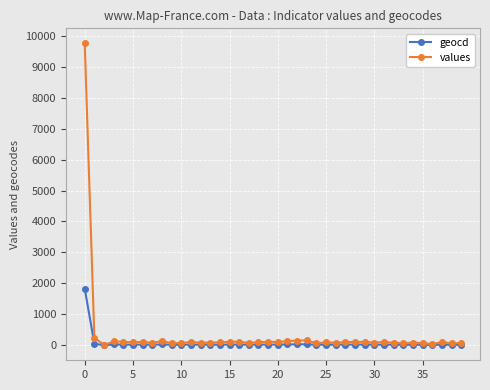

Does the chart have visible grid lines?

Yes